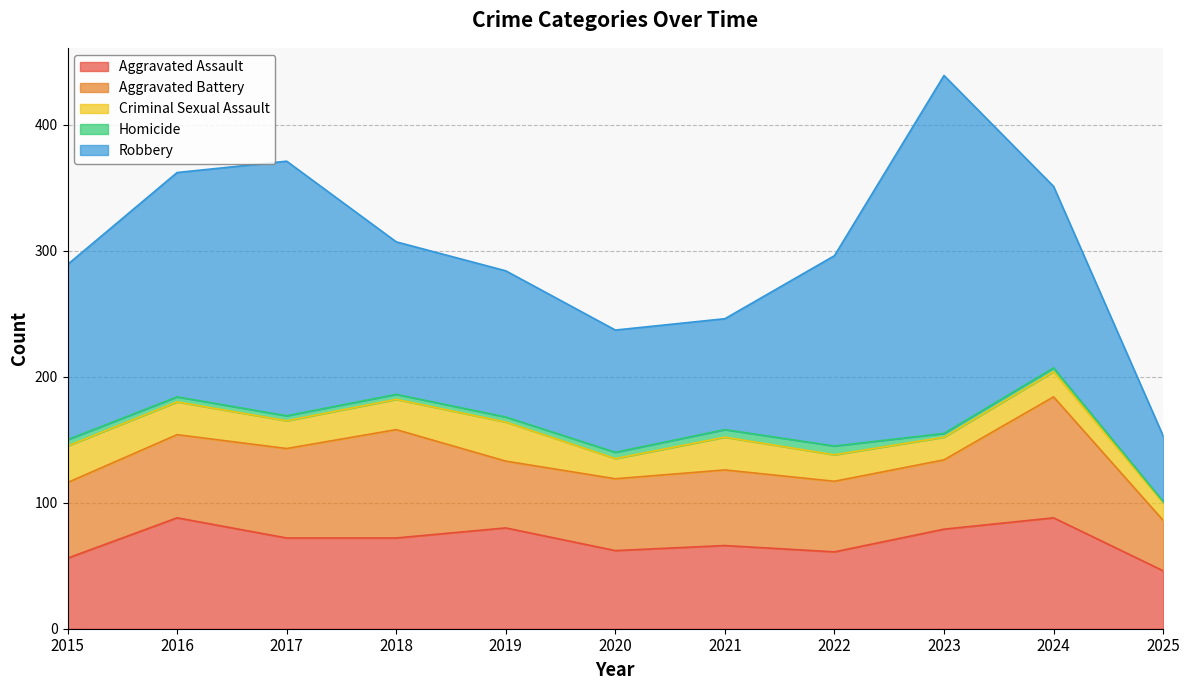

At which category does Homicide reach its first local peak?

2022